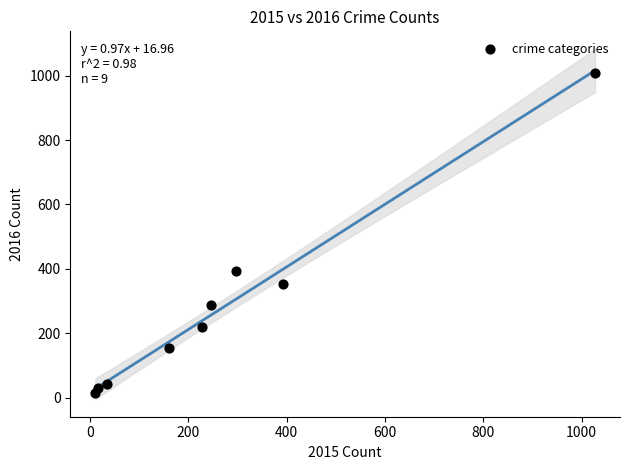

What is the average X value?

268